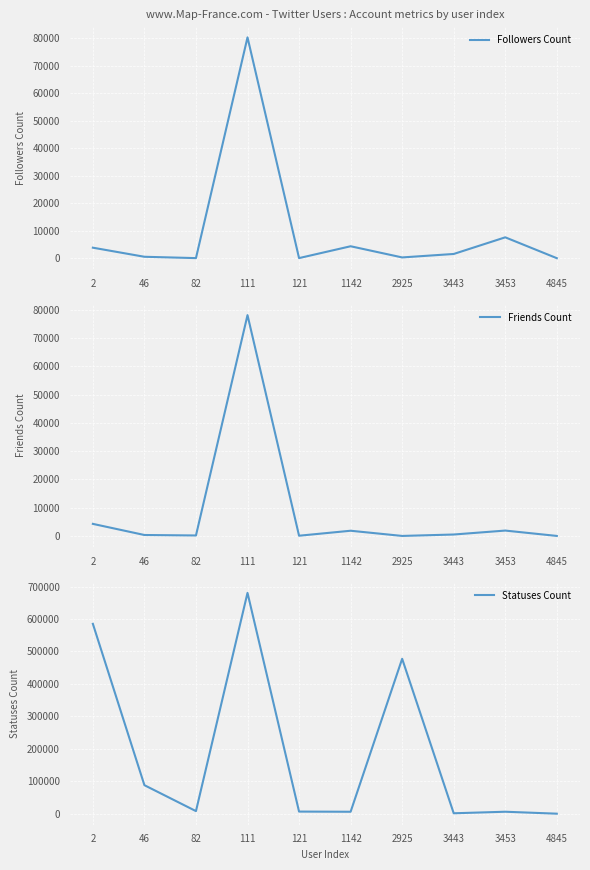

Is it true that Friends Count equals 78136 at 111?

True